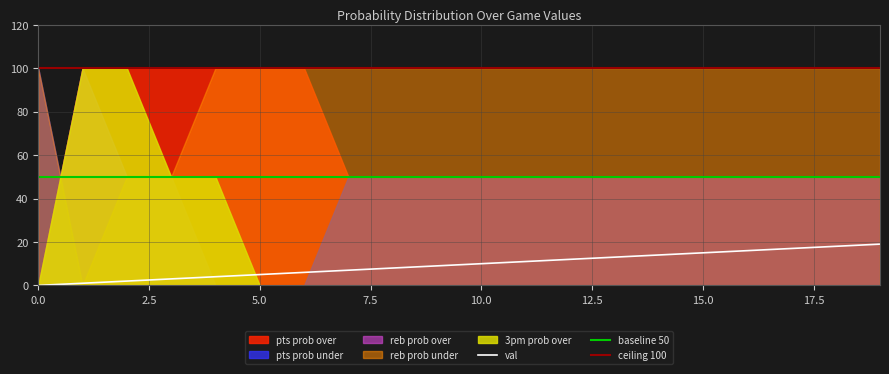

True or false: ceiling 100 and baseline 50 intersect in this chart.

False